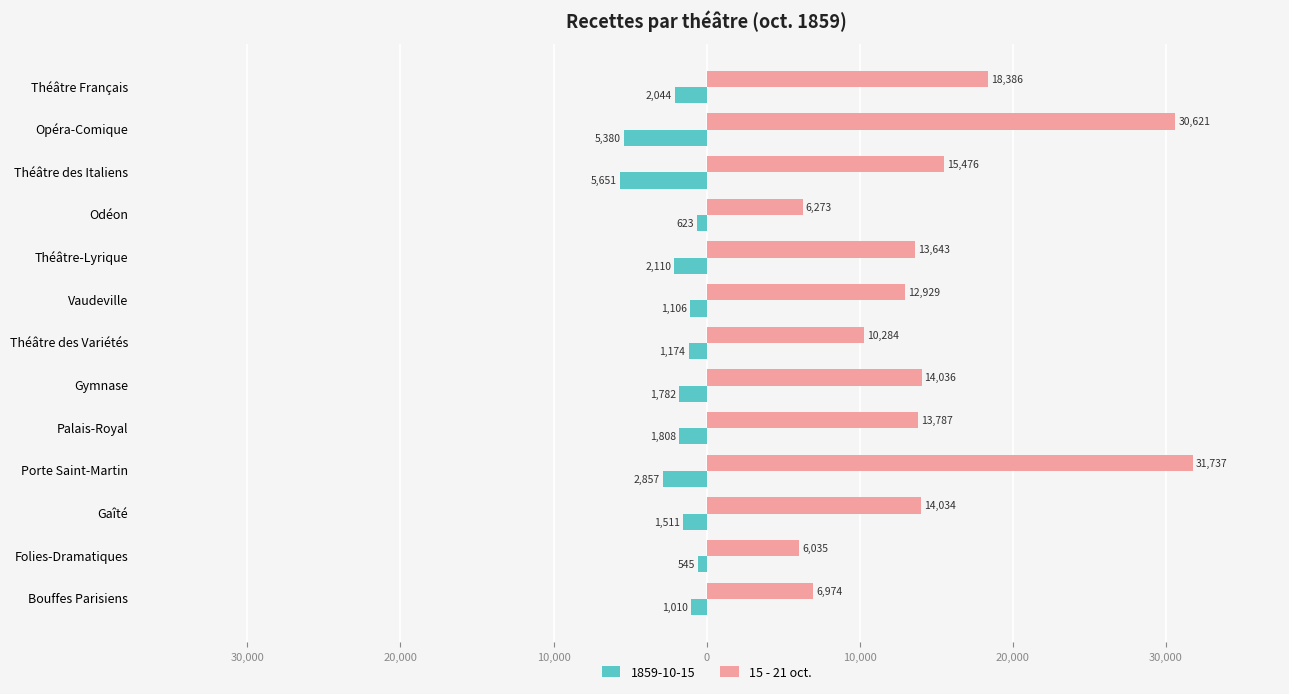

What are all the series names shown in the legend?

1859-10-15, 15 - 21 oct.